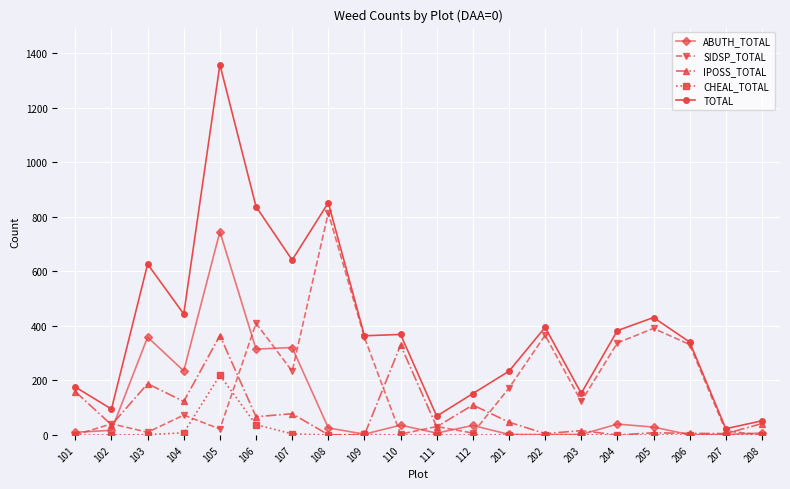

True or false: IPOSS_TOTAL has more than 1 points higher than both neighbors.

True